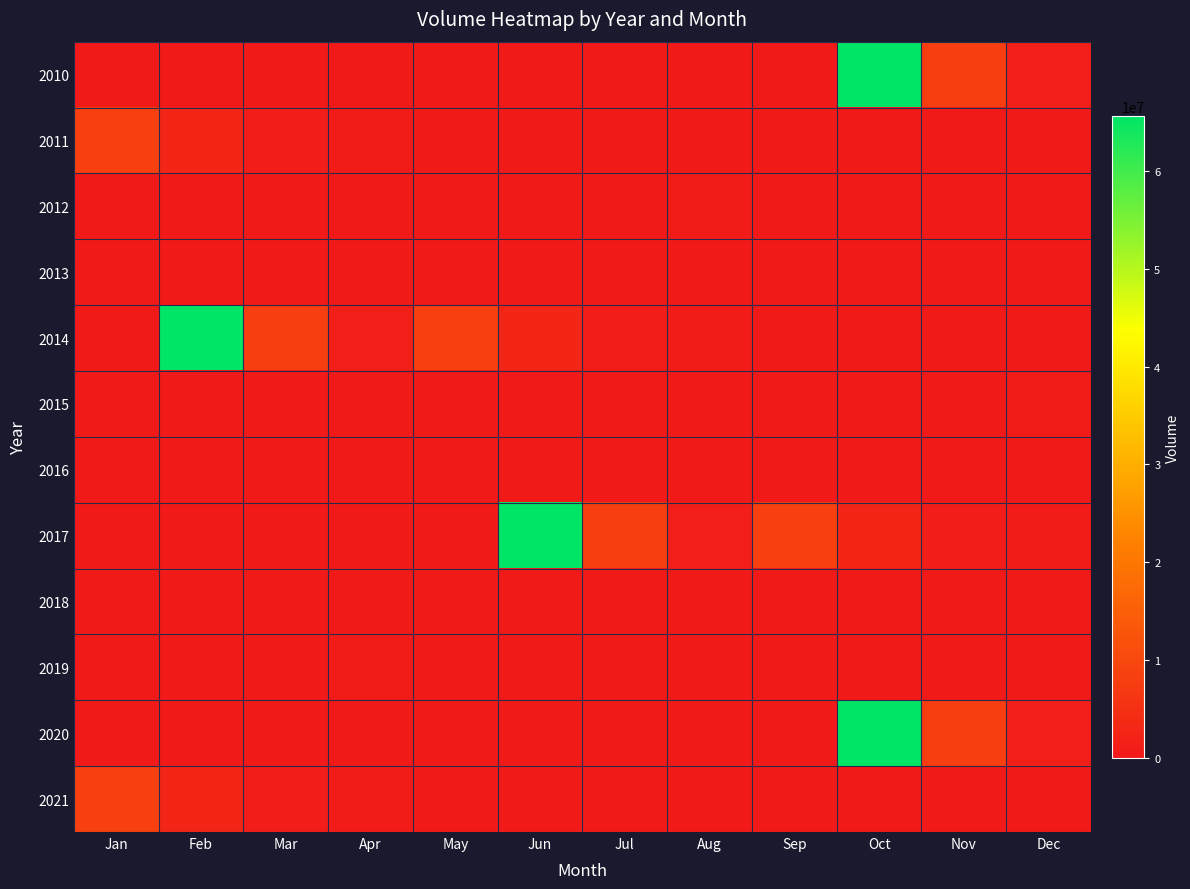

Reading left to right, transcribe all the data shown in this chart.

2010: Jan=0	Feb=0	Mar=0	Apr=0	May=0	Jun=0	Jul=0	Aug=0	Sep=0	Oct=65641365	Nov=8040321	Dec=1101564
2011: Jan=8407440	Feb=2713077	Mar=822631	Apr=529258	May=414292	Jun=240097	Jul=283617	Aug=214641	Sep=393790	Oct=136498	Nov=137047	Dec=54558
2012: Jan=97168	Feb=77913	Mar=161226	Apr=64917	May=61200	Jun=303835	Jul=72252	Aug=568152	Sep=406003	Oct=36274	Nov=31477	Dec=131197
2013: Jan=278302	Feb=86368	Mar=52249	Apr=36481	May=15516	Jun=33444	Jul=15547	Aug=14958	Sep=12856	Oct=190372	Nov=203562	Dec=16497
2014: Jan=10386	Feb=65641365	Mar=8040321	Apr=1101564	May=8407440	Jun=2713077	Jul=822631	Aug=529258	Sep=414292	Oct=240097	Nov=283617	Dec=214641
2015: Jan=393790	Feb=136498	Mar=137047	Apr=54558	May=97168	Jun=77913	Jul=161226	Aug=64917	Sep=61200	Oct=303835	Nov=72252	Dec=568152
2016: Jan=406003	Feb=36274	Mar=31477	Apr=131197	May=278302	Jun=86368	Jul=52249	Aug=36481	Sep=15516	Oct=33444	Nov=15547	Dec=14958
2017: Jan=12856	Feb=190372	Mar=203562	Apr=16497	May=10386	Jun=65641365	Jul=8040321	Aug=1101564	Sep=8407440	Oct=2713077	Nov=822631	Dec=529258
2018: Jan=414292	Feb=240097	Mar=283617	Apr=214641	May=393790	Jun=136498	Jul=137047	Aug=54558	Sep=97168	Oct=77913	Nov=161226	Dec=64917
2019: Jan=61200	Feb=303835	Mar=72252	Apr=568152	May=406003	Jun=36274	Jul=31477	Aug=131197	Sep=278302	Oct=86368	Nov=52249	Dec=36481
2020: Jan=15516	Feb=33444	Mar=15547	Apr=14958	May=12856	Jun=190372	Jul=203562	Aug=16497	Sep=10386	Oct=65641365	Nov=8040321	Dec=1101564
2021: Jan=8407440	Feb=2713077	Mar=822631	Apr=529258	May=414292	Jun=240097	Jul=283617	Aug=214641	Sep=393790	Oct=136498	Nov=137047	Dec=54558